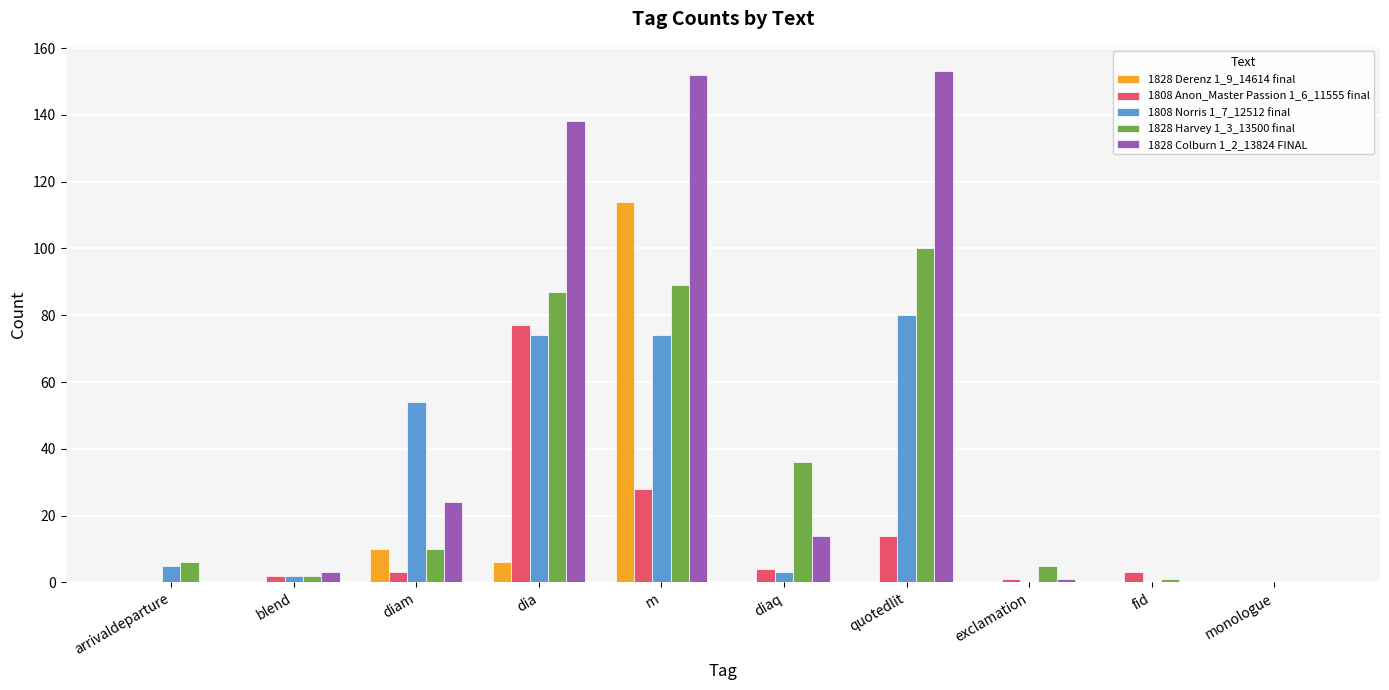

What is the greatest value displayed?

153